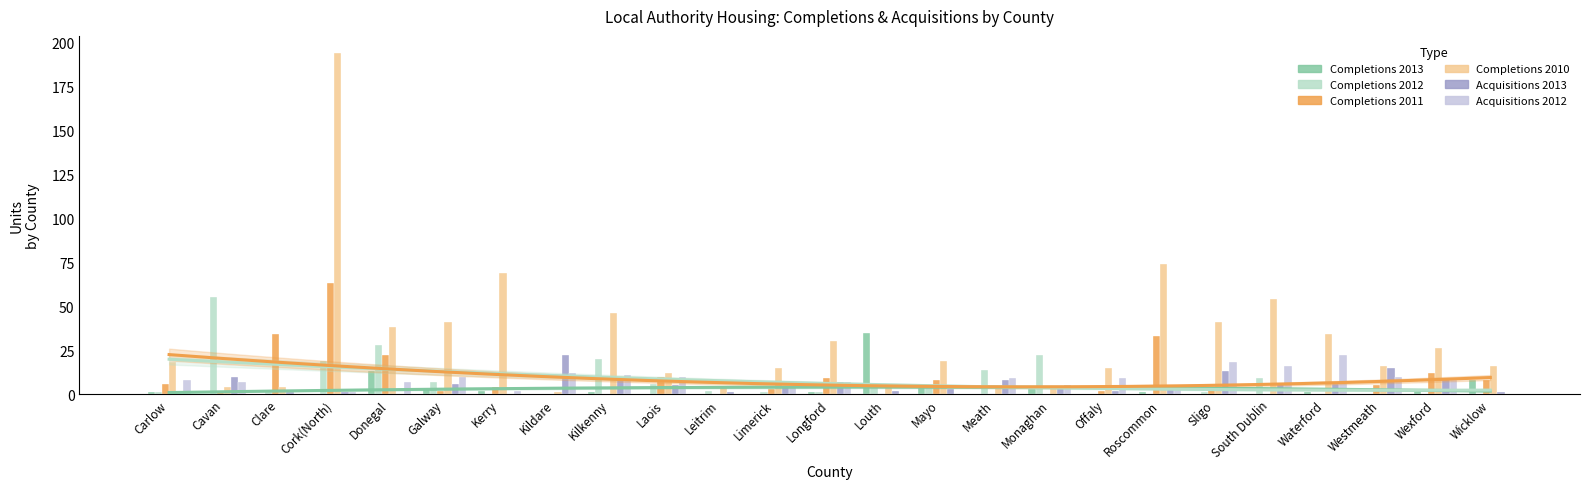

Rank the series at Meath from lowest to highest value.

Completions 2013, Completions 2011, Completions 2010, Acquisitions 2013, Acquisitions 2012, Completions 2012